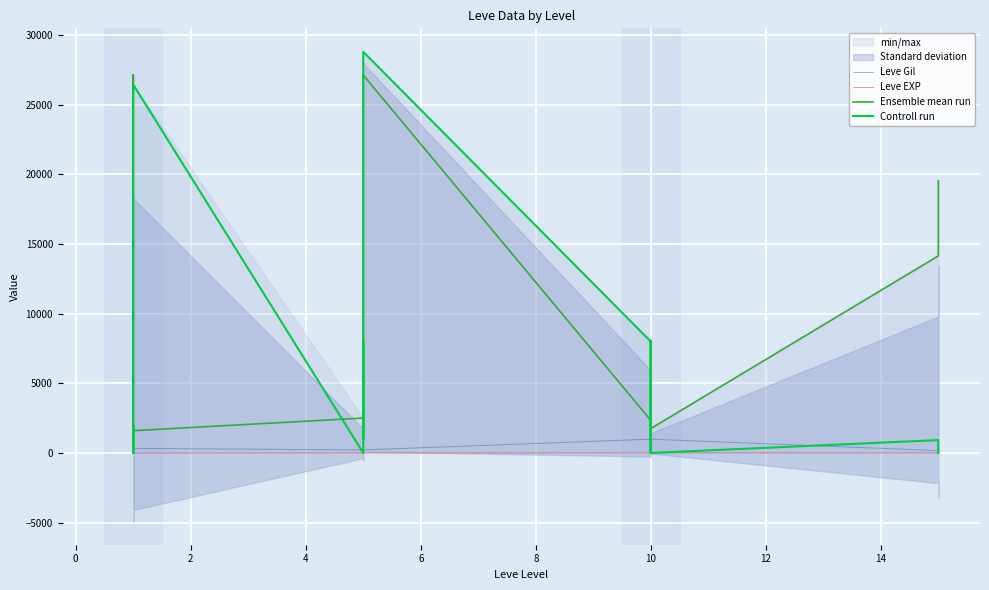

Is this an area chart (filled region under the line)?

No